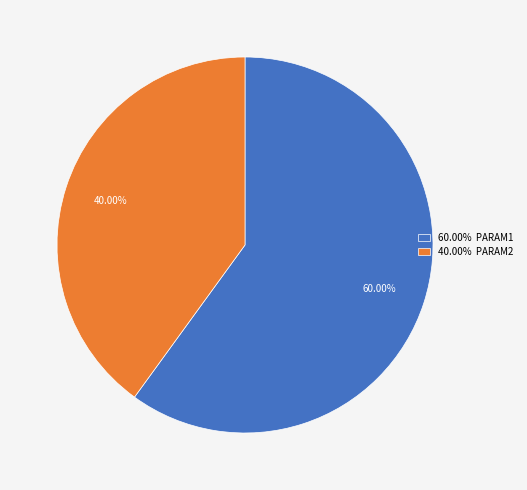

Is 40.00% PARAM2 the majority of the pie?

No